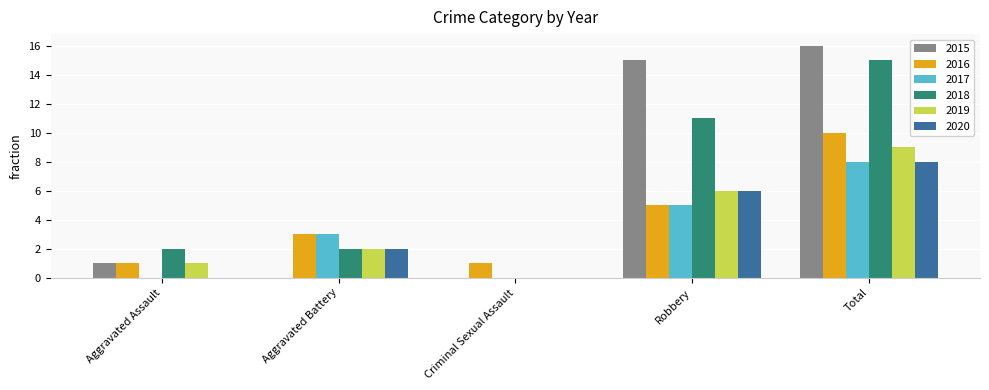

What value does the 2019 series have at Robbery?

6